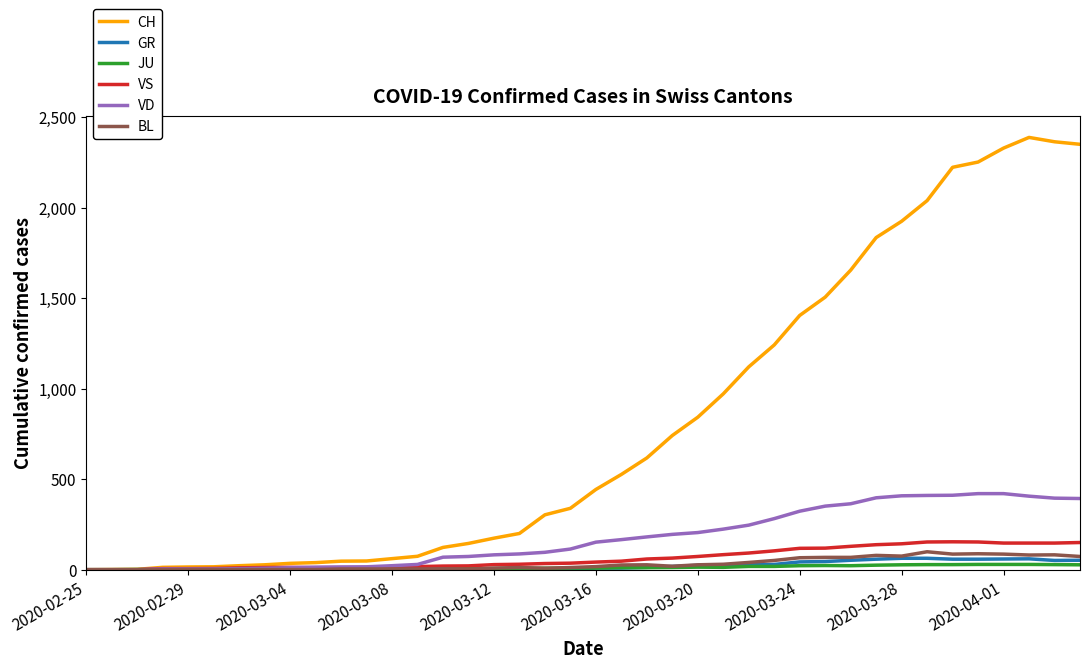

What is the highest value of the CH series?

2387